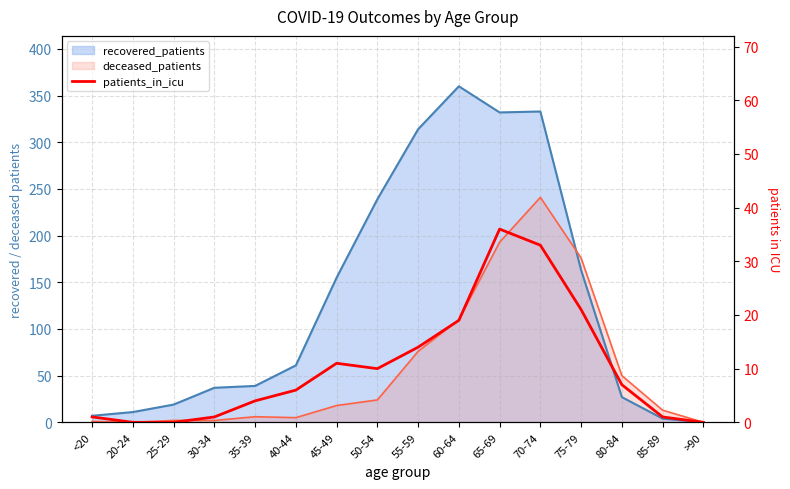

What is the label of the 6th point from the left?

40-44